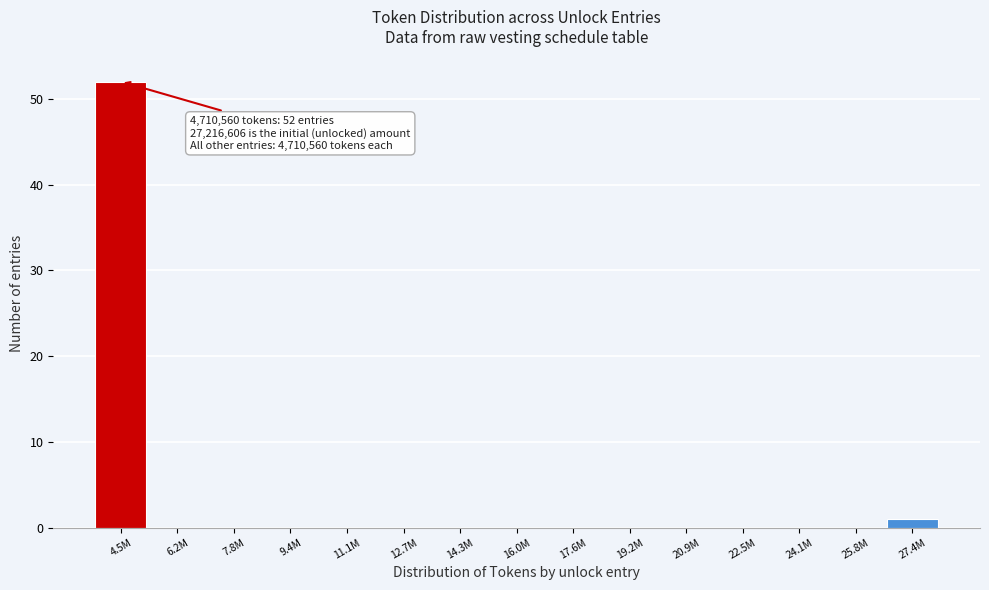

Reading right to left, list all the values displayed in this chart.

27.4M=1	25.8M=0	24.1M=0	22.5M=0	20.9M=0	19.2M=0	17.6M=0	16.0M=0	14.3M=0	12.7M=0	11.1M=0	9.4M=0	7.8M=0	6.2M=0	4.5M=52